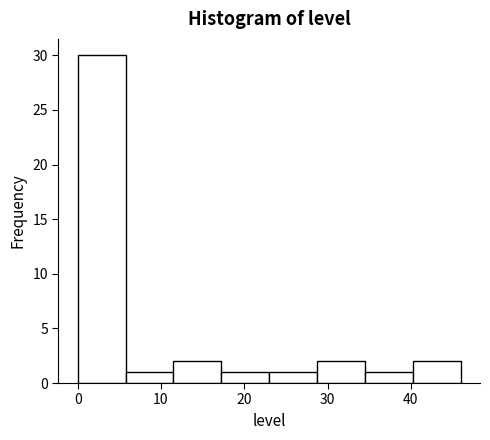

How tall is the bar that spans 12 to 17 on the x-axis? Neither the bar edges nor the heights are printed on the chart, so give them approximately, as read against the axes.

2